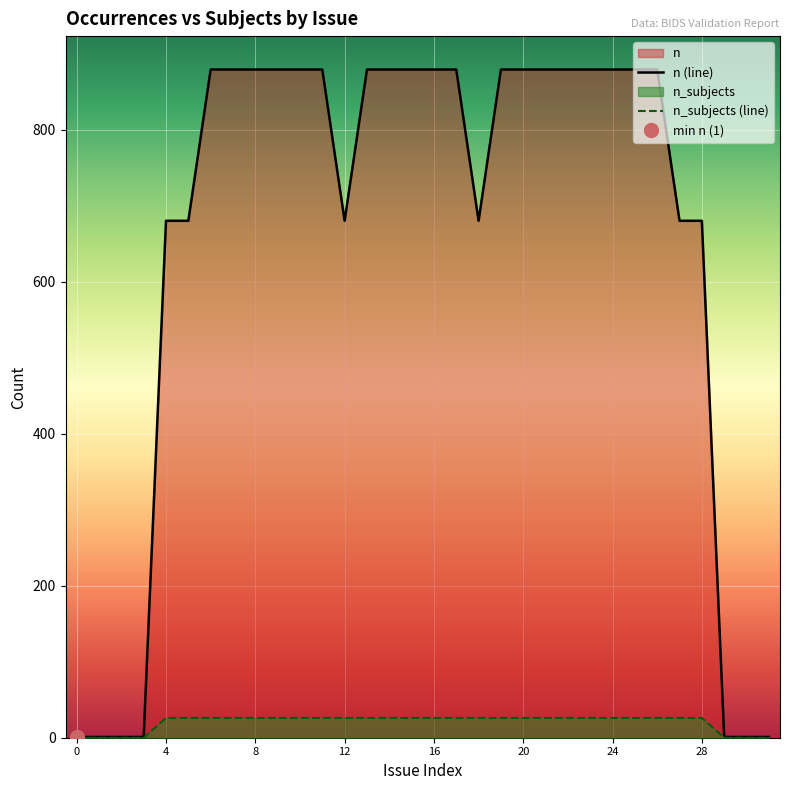

The value of n_subjects (line) at 20 is 26. True or false?

True